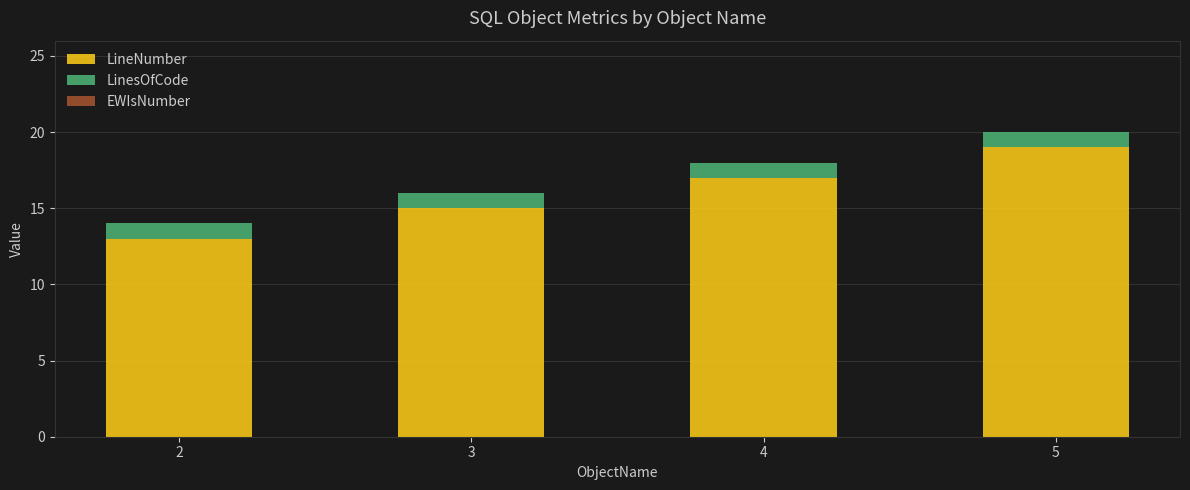

Reading left to right, what are the values for LineNumber?

2=13	3=15	4=17	5=19